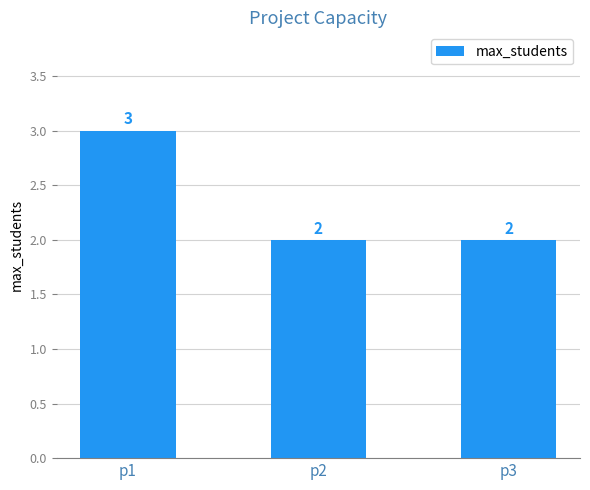

Reading right to left, transcribe all the data shown in this chart.

2	2	3